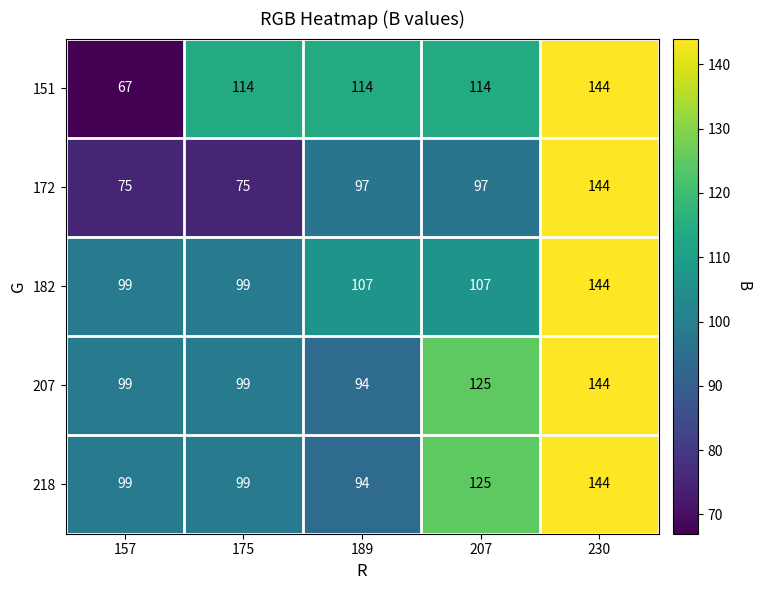

What value does the 151 series have at 189, to the nearest 5?

115